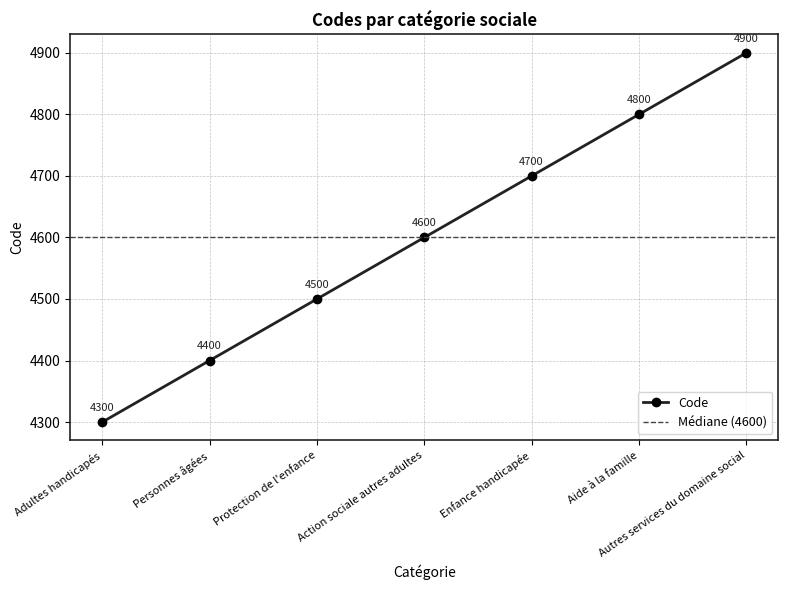

At which label is the value closest to 4600?

Action sociale autres adultes